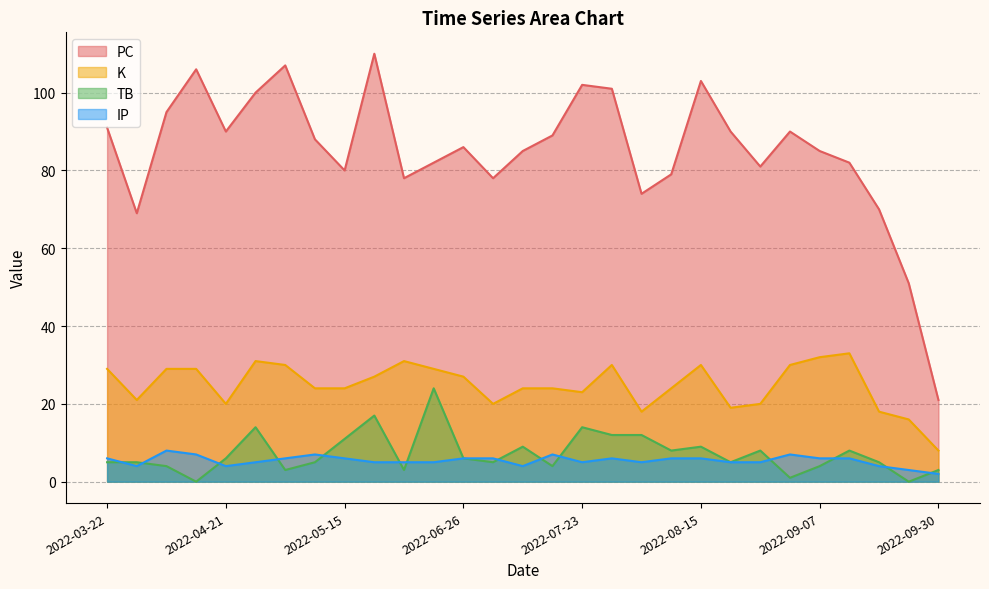

What is the label of the 19th point from the right?

2022-06-14